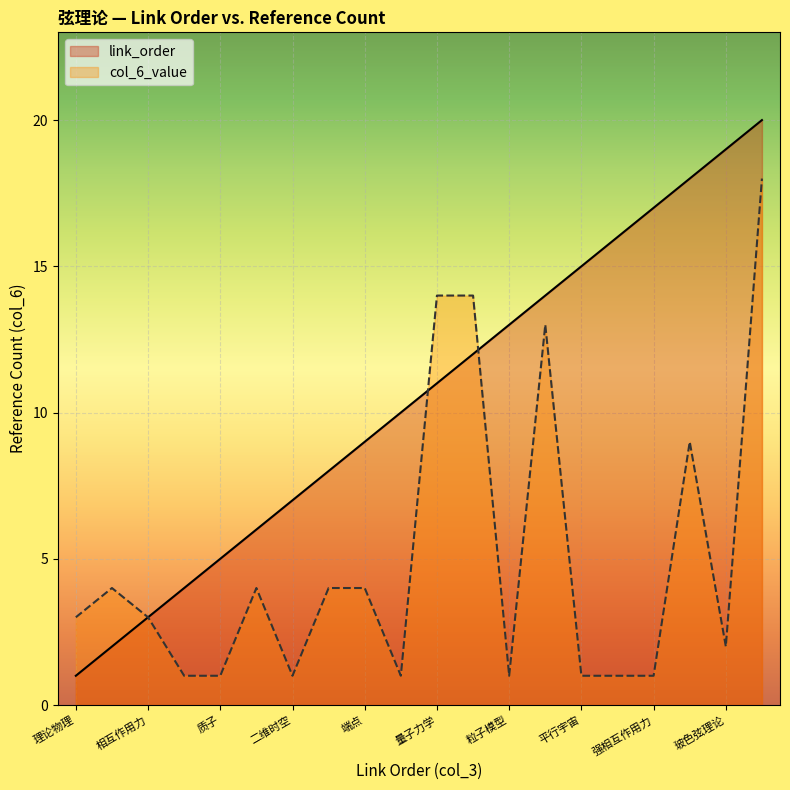

At which label does col_6_value first exceed 3?

闭弦